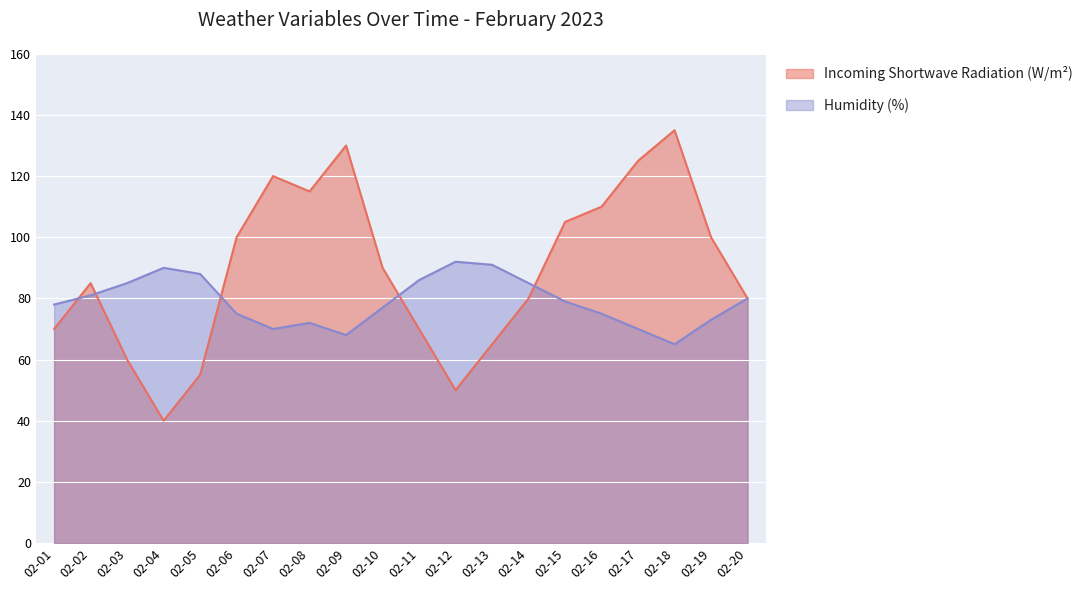

Is the value of Incoming Shortwave Radiation (W/m²) at 02-09 greater than the value of Humidity (%) at 02-16?

Yes